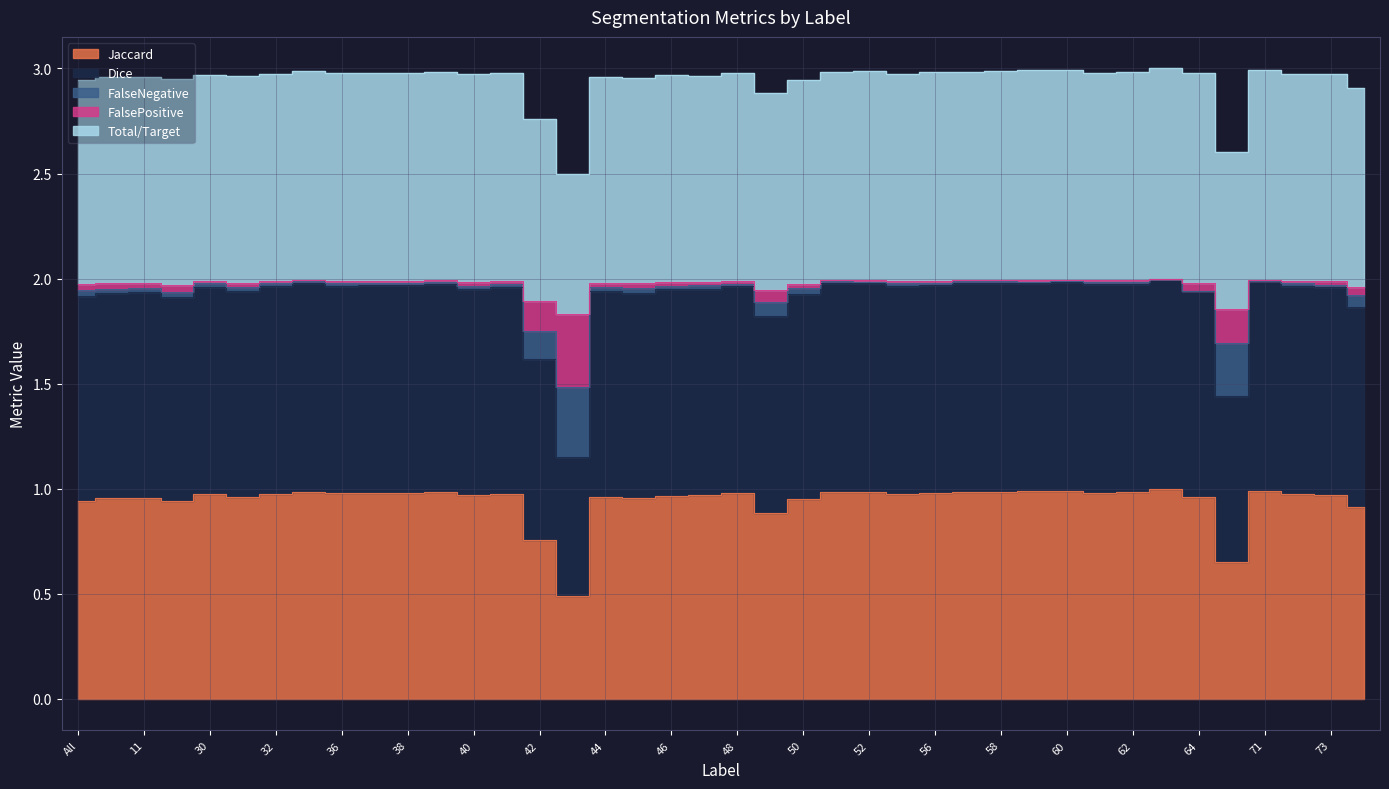

Which category has the highest value across all series?

63